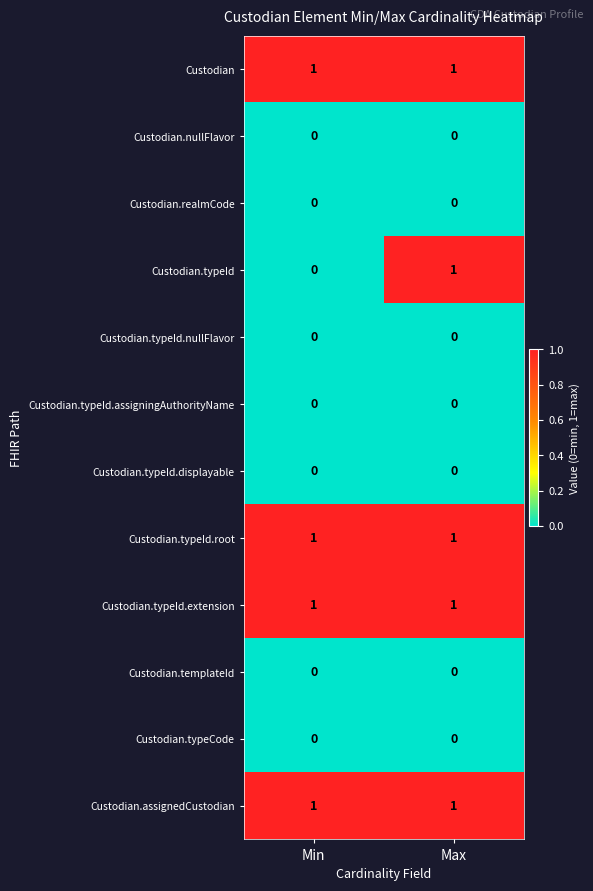

Is the value of Custodian at Min greater than the value of Custodian.typeId.displayable at Max?

Yes